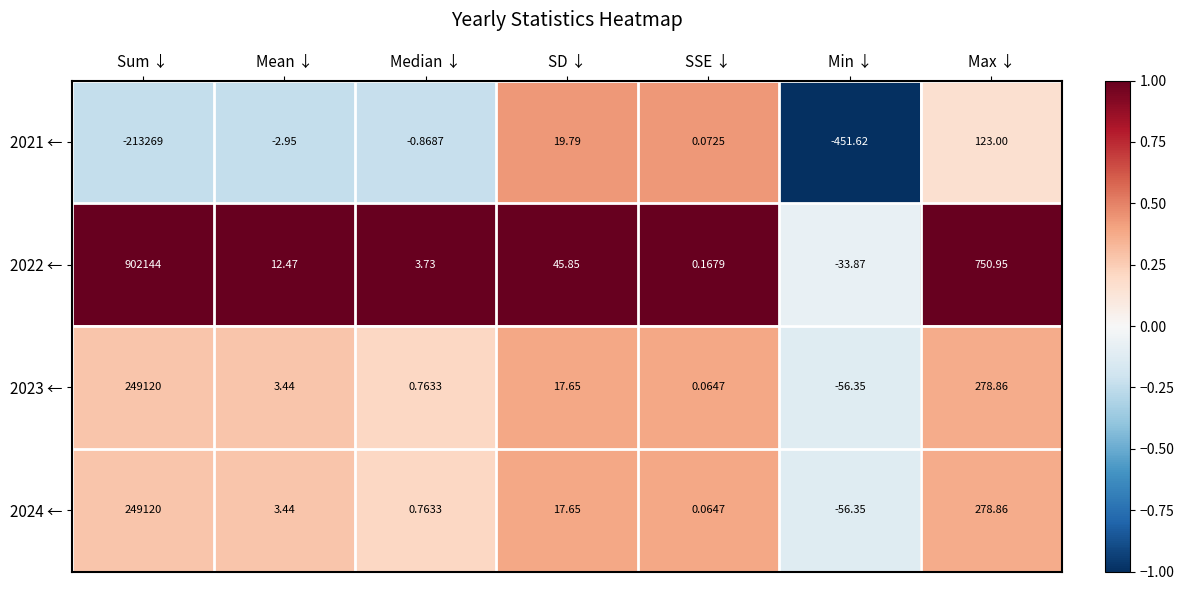

At which category is the sum across all series the highest?

Sum ↓